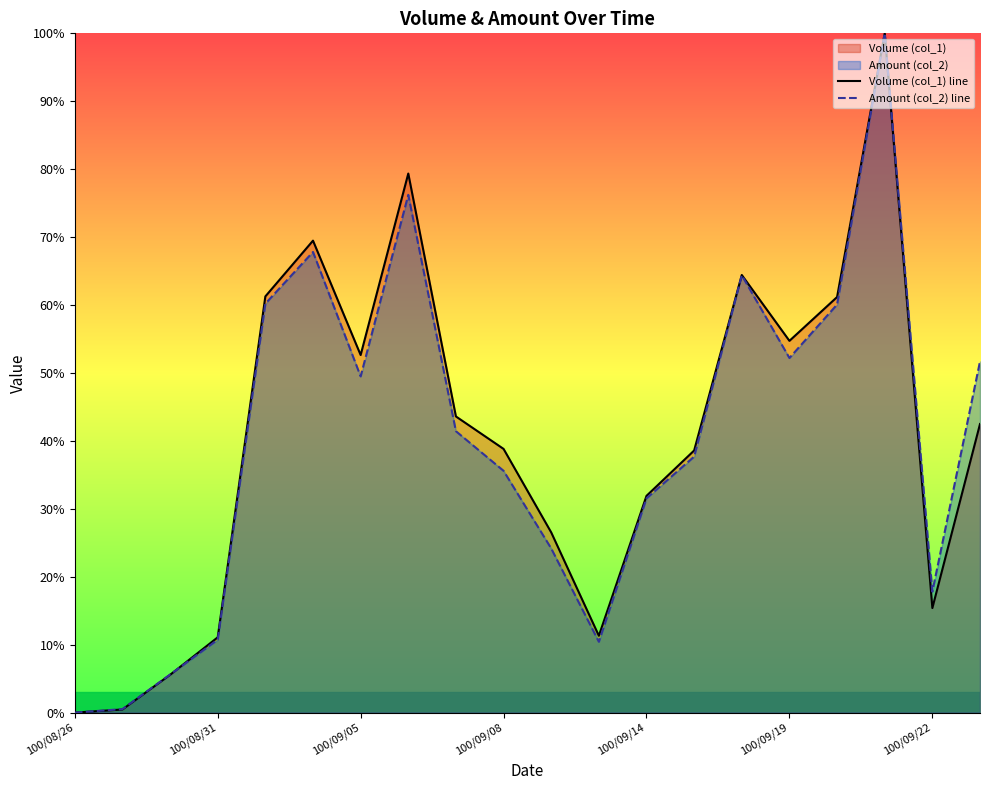

What is the sum of the Volume (col_1) line values at 100/09/08 and 100/08/26?

38.8